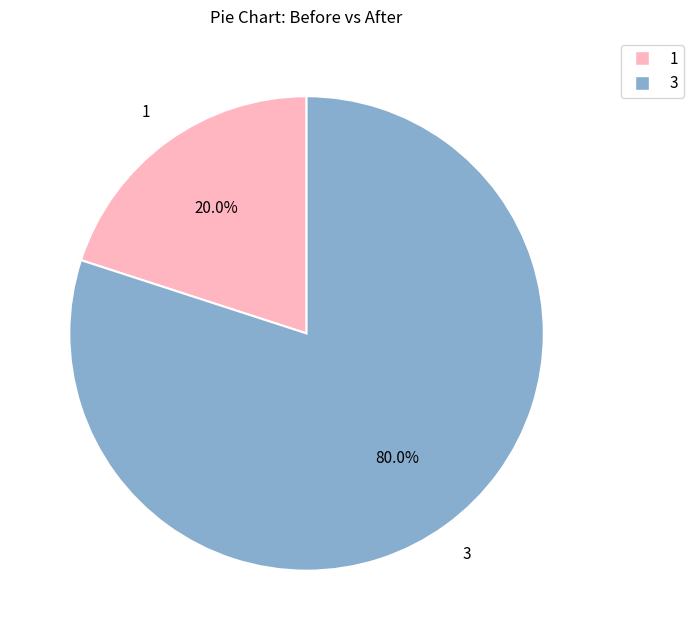

Count the number of slices in the pie.

2